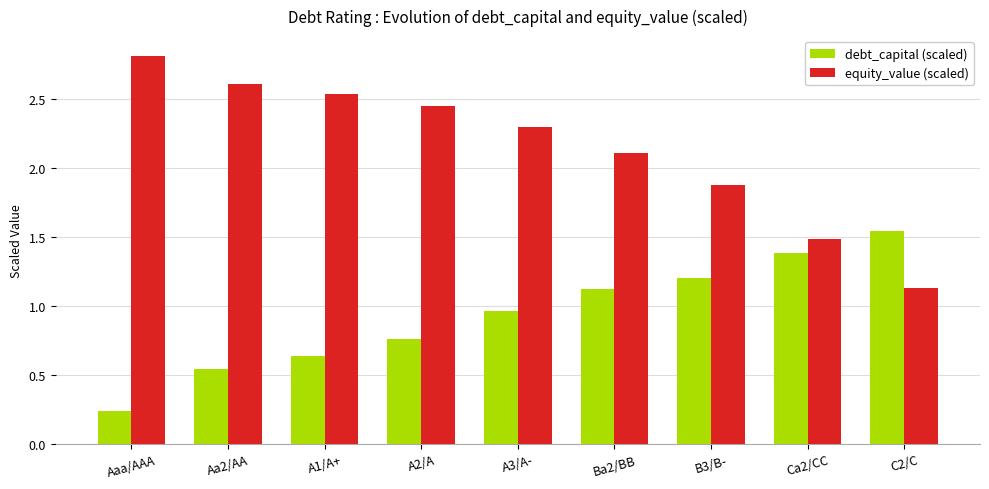

What is the label of the 4th bar from the right?

Ba2/BB